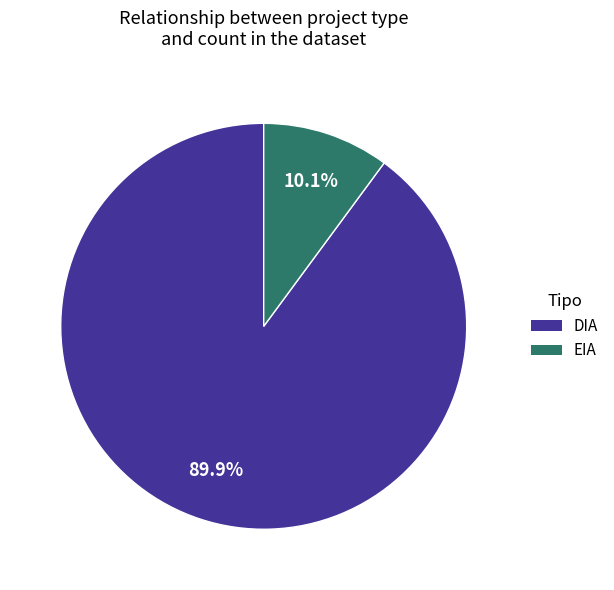

Count the number of slices in the pie.

2